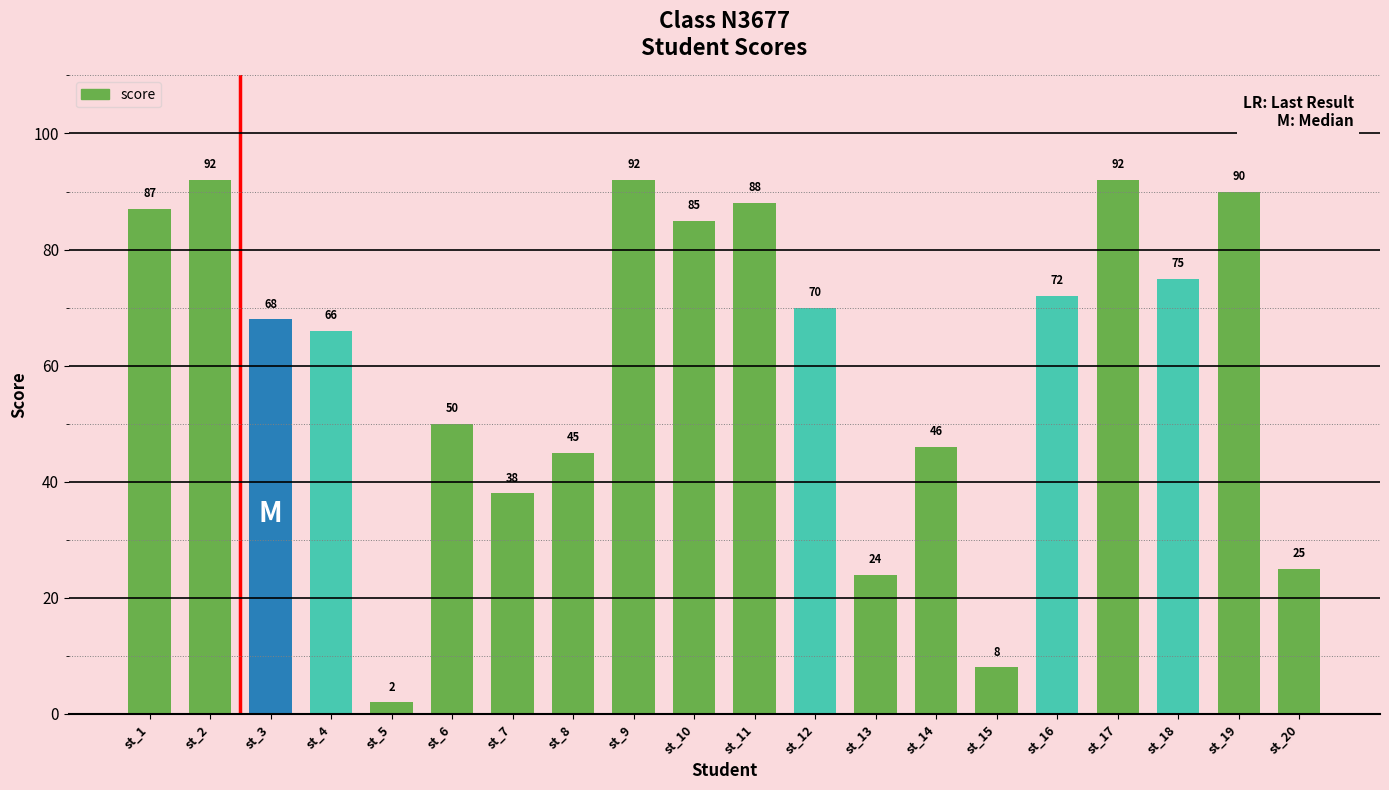

True or false: the data shows 38 at st_7.

True